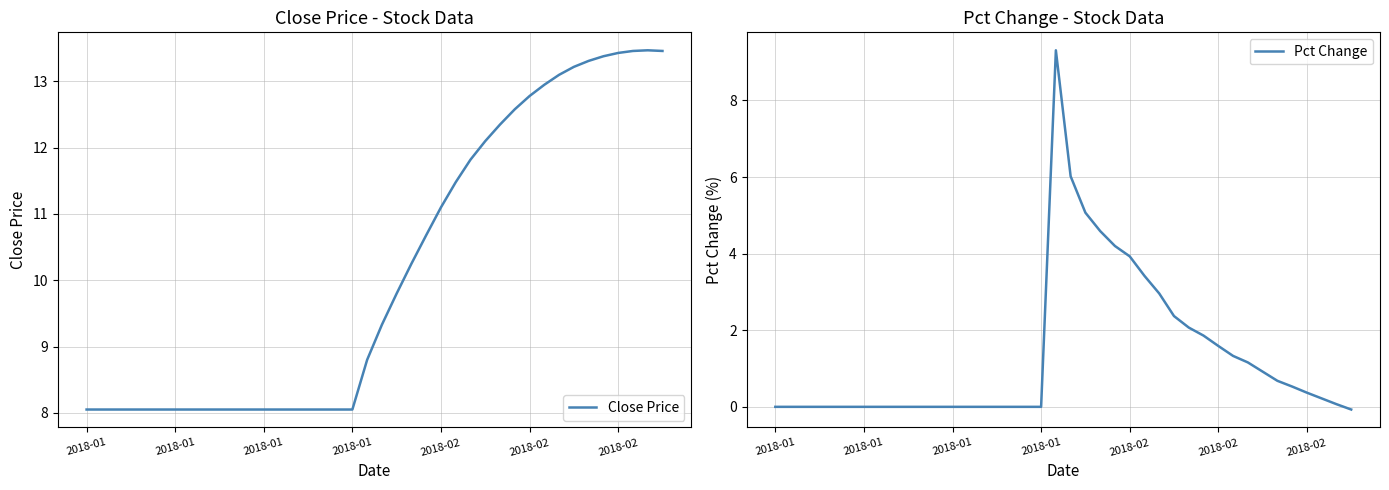

The value of Pct Change at 2018-01 is 0.0. True or false?

True